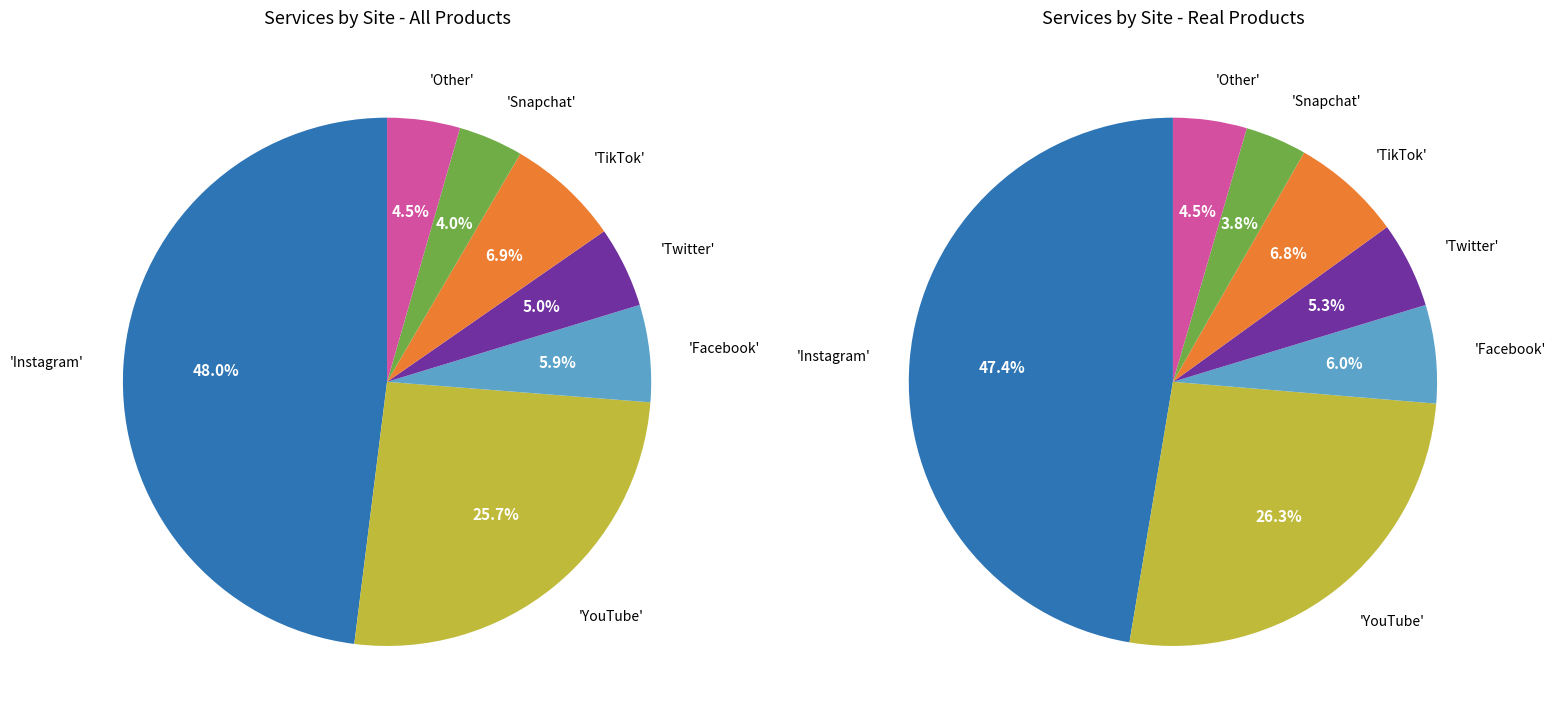

How many segments does this pie chart have?

7